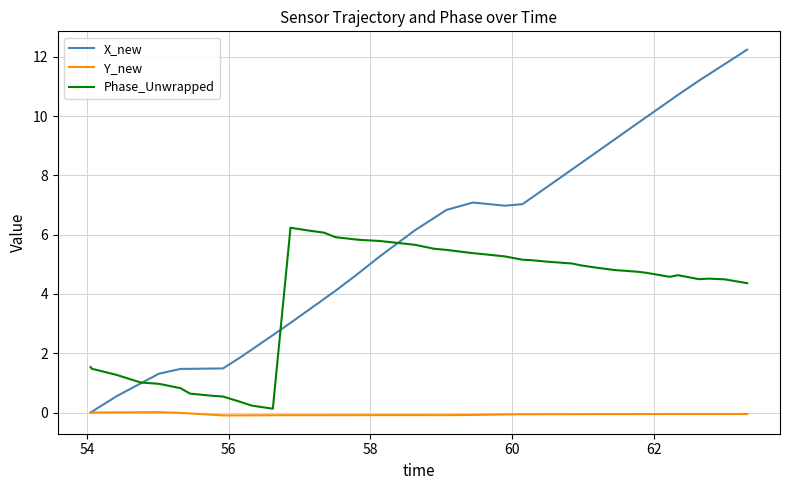

What is the smallest value displayed?

-0.1